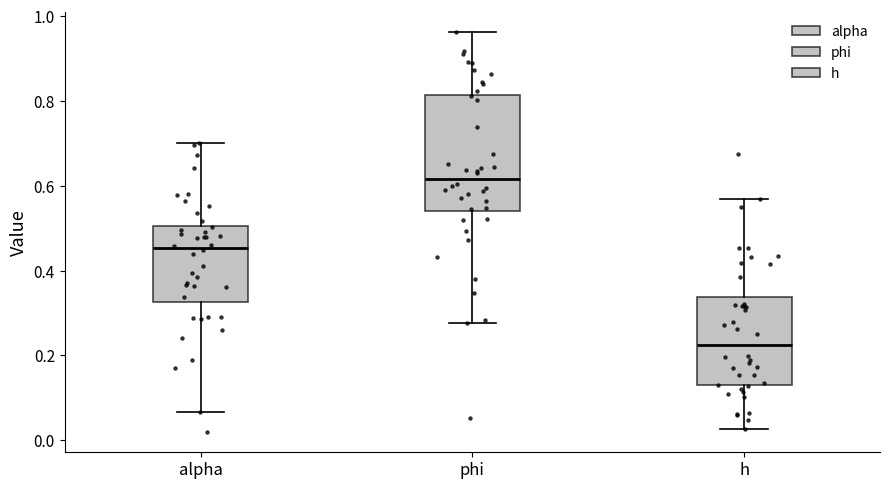

Comparing the boxes themselves (not the whiskers), which one is the tallest?

phi